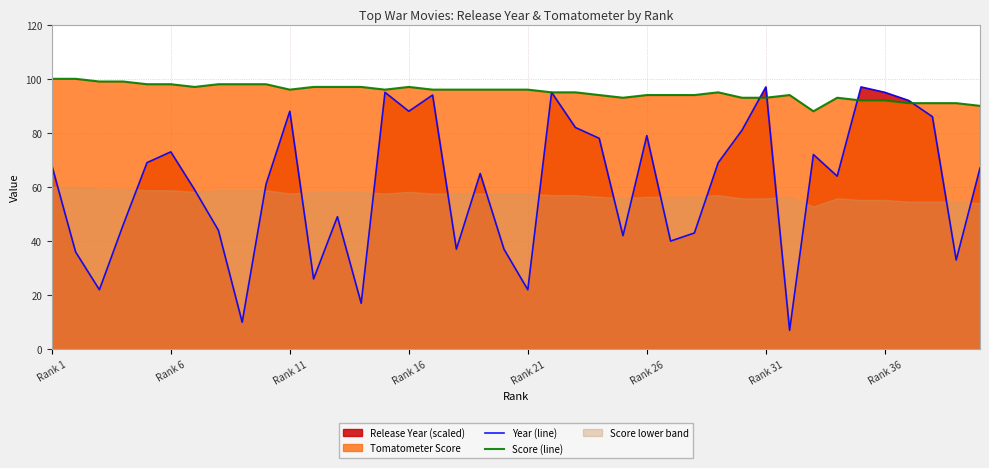

What is the maximum value for Score (line)?

100